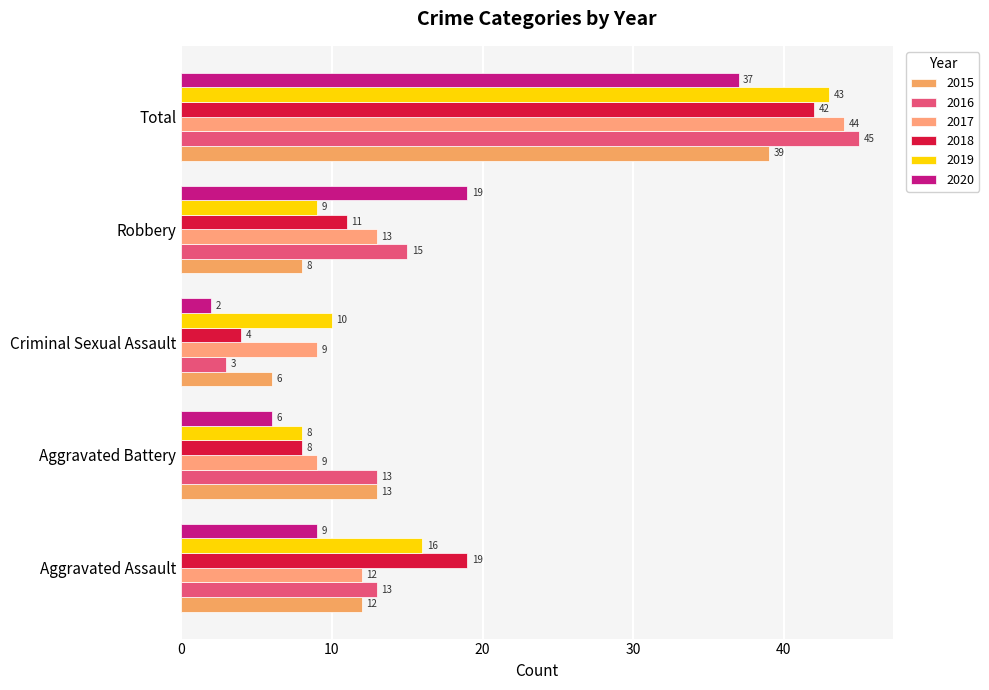

What are all the series names shown in the legend?

2015, 2016, 2017, 2018, 2019, 2020